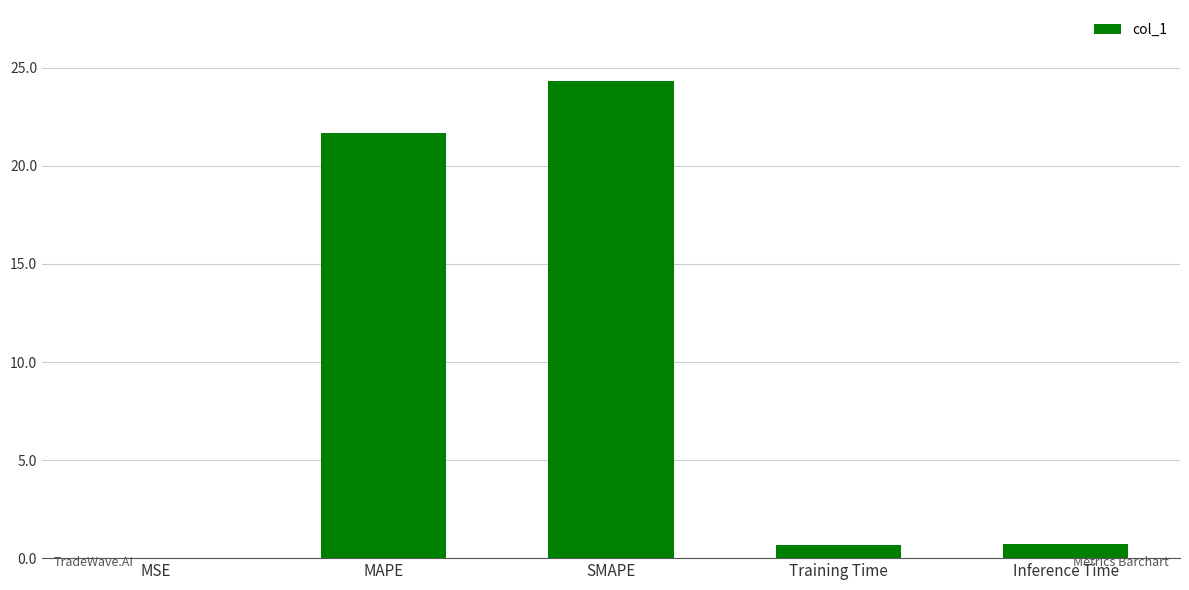

Which has a higher value, MSE or Training Time?

Training Time